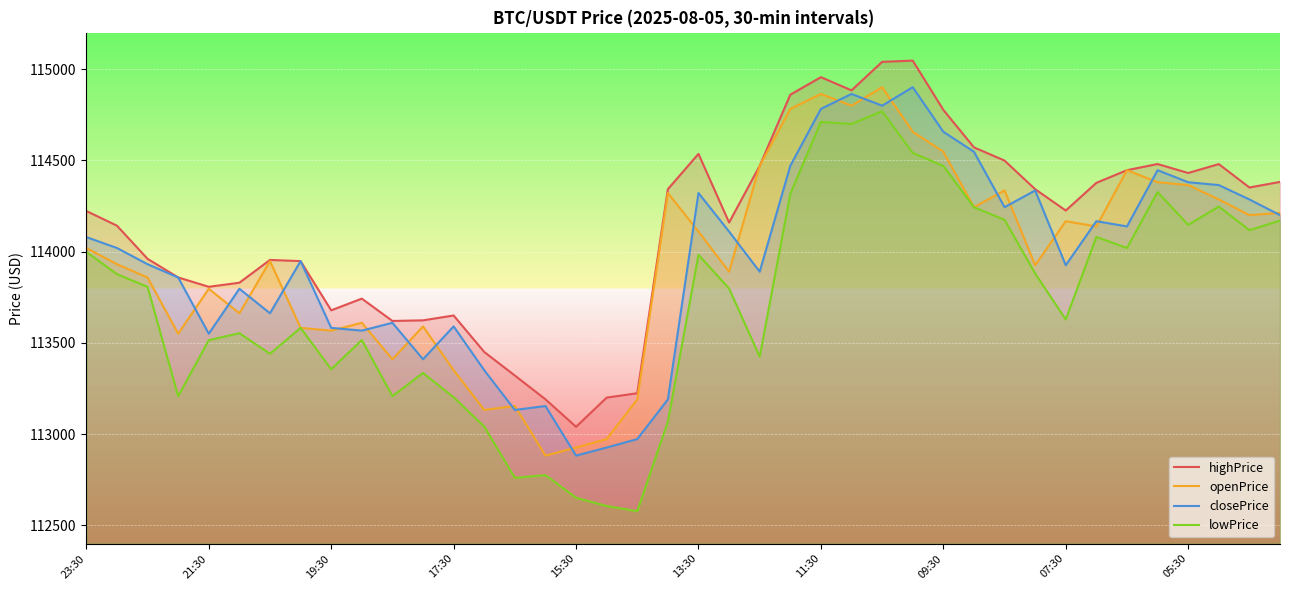

What is the total value across all series at 37?

457377.3